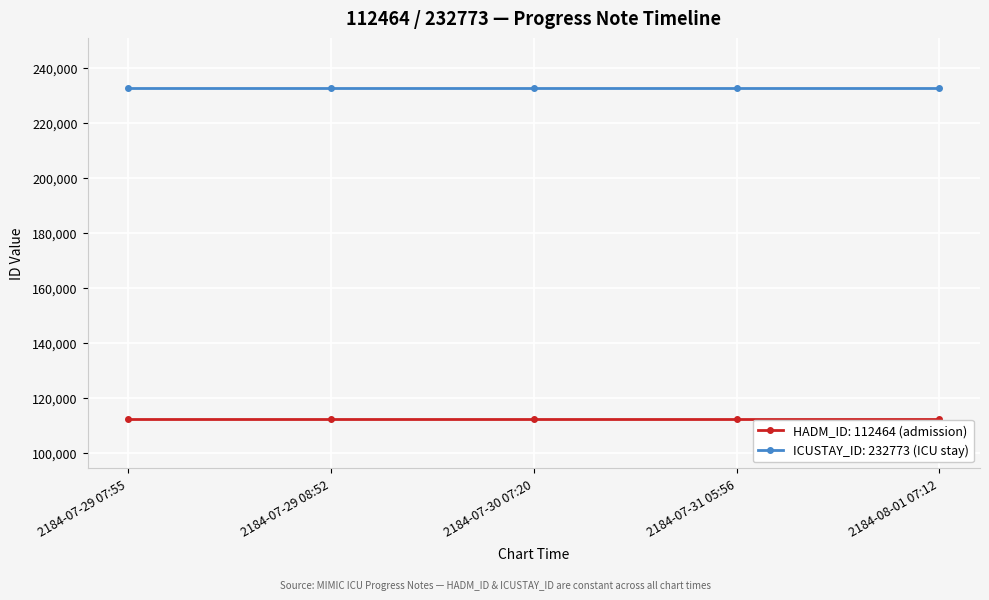

What is the minimum value shown in the chart?

112464